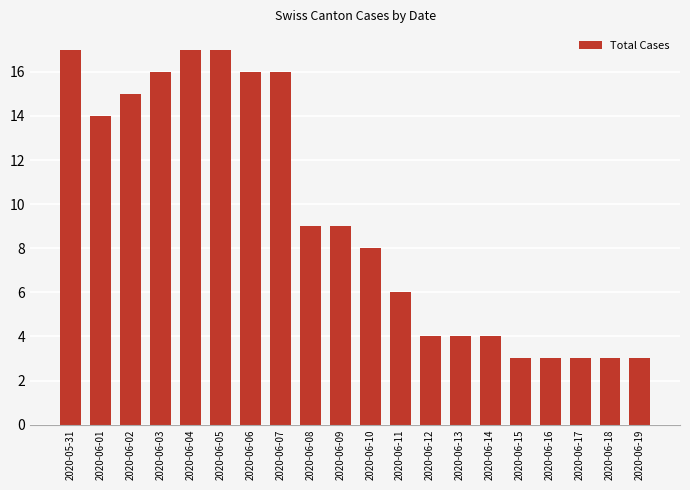

Are the bars grouped side by side (vs. stacked)?

No